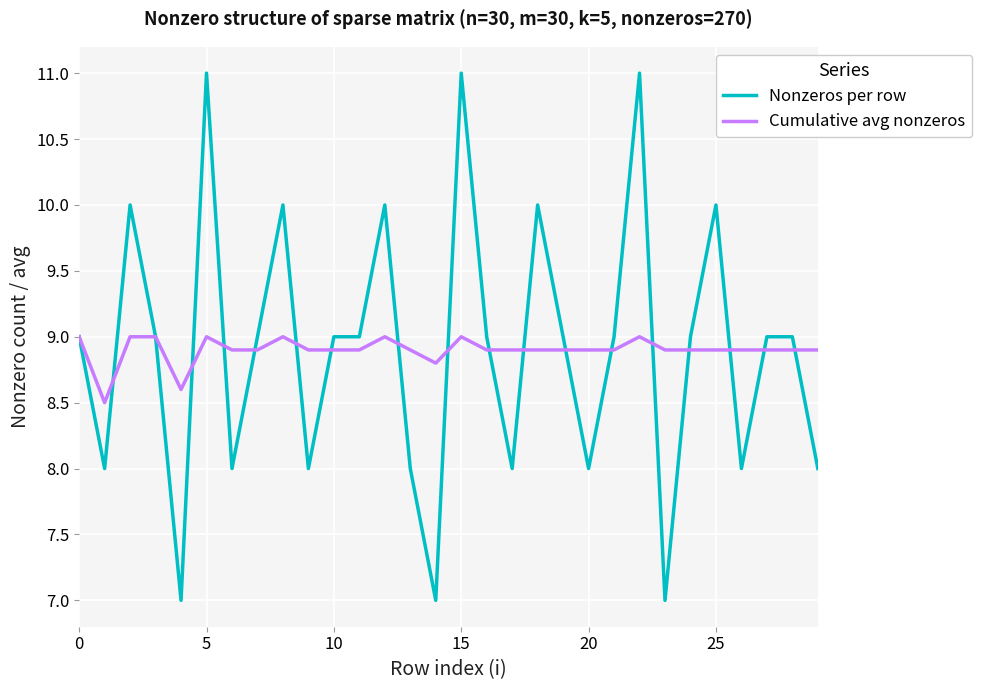

Rank the series by their maximum value, from highest to lowest.

Nonzeros per row, Cumulative avg nonzeros